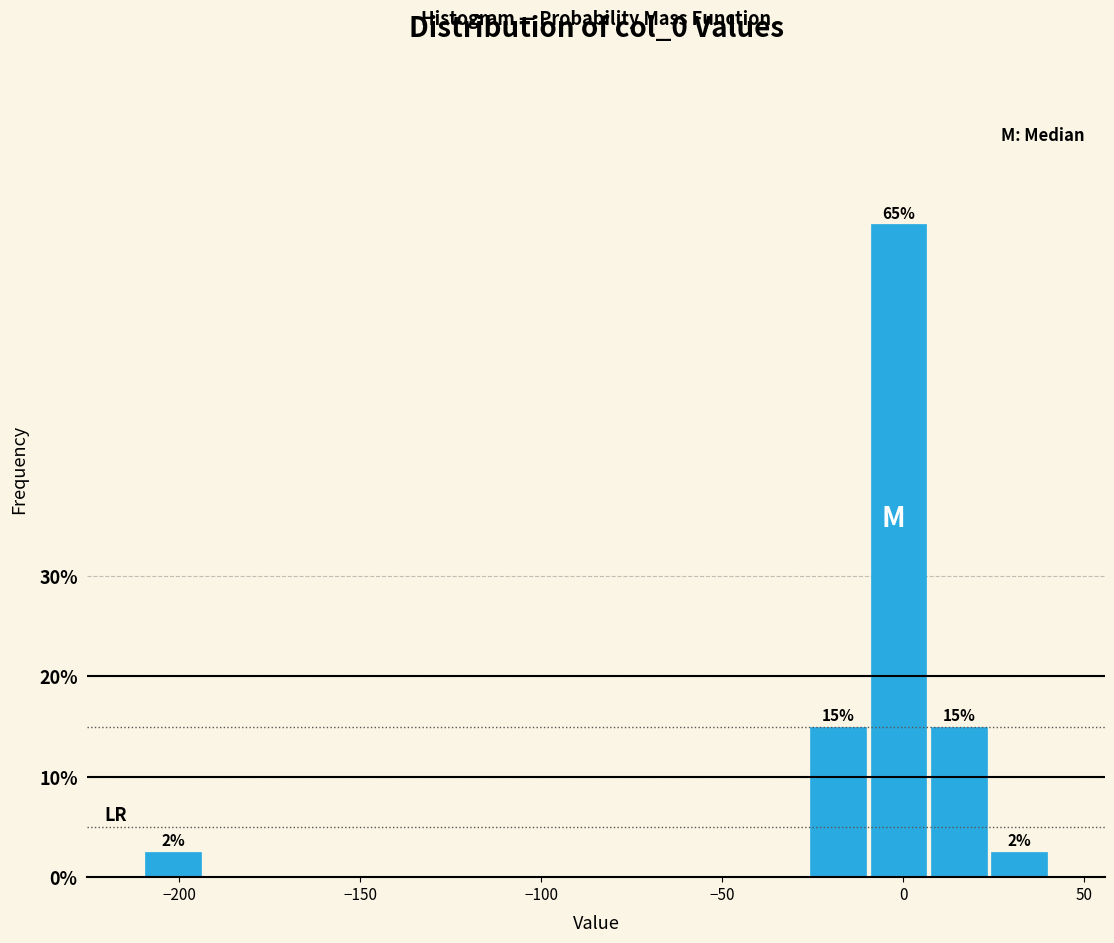

Around what value on the x-axis is the tallest bar? Give the approximate position of its centre, as read against the axis.

0